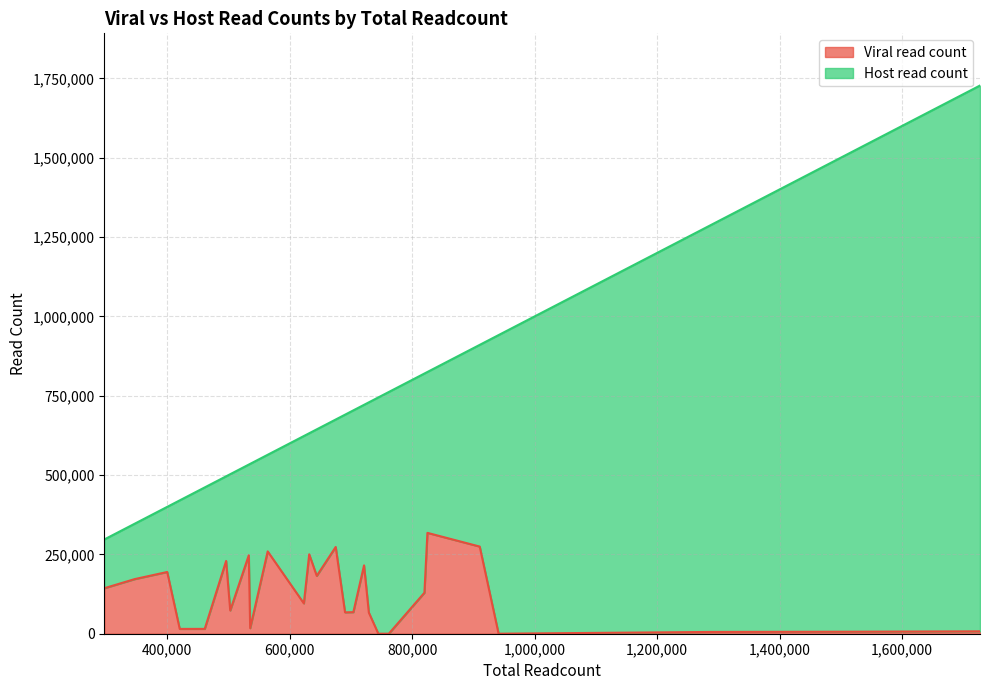

What is the total value across all series at 19?

461041